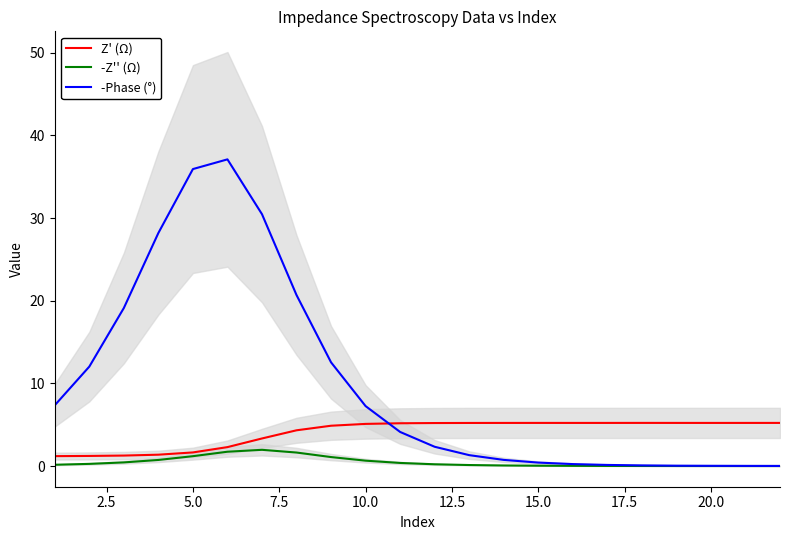

What is the maximum value for -Phase (°)?

37.1